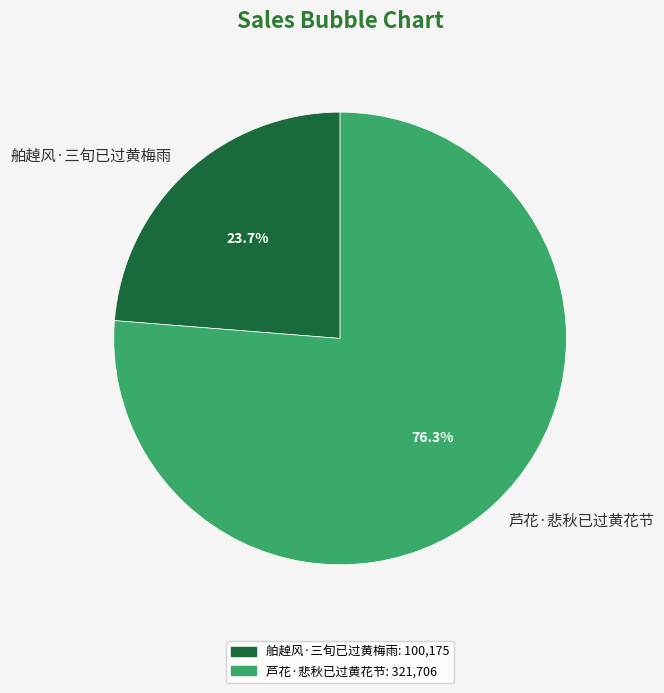

Rank the categories by value from highest to lowest.

芦花·悲秋已过黄花节, 舶趠风·三旬已过黄梅雨